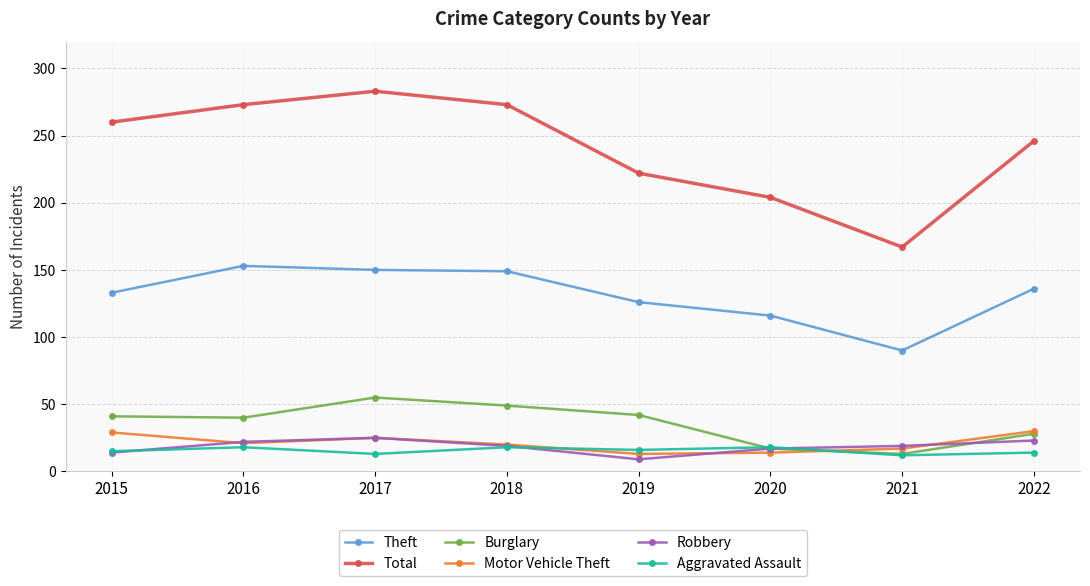

How many series are shown in this chart?

6